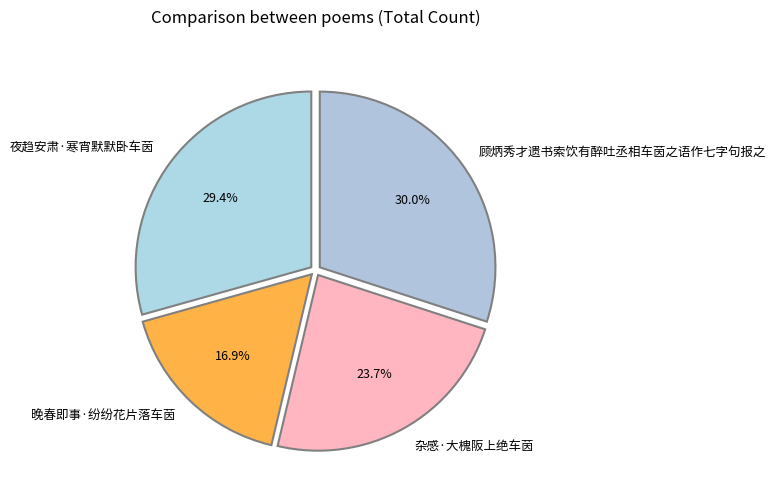

Is it true that 杂感·大槐阪上绝车茵 is 24% of the pie?

True